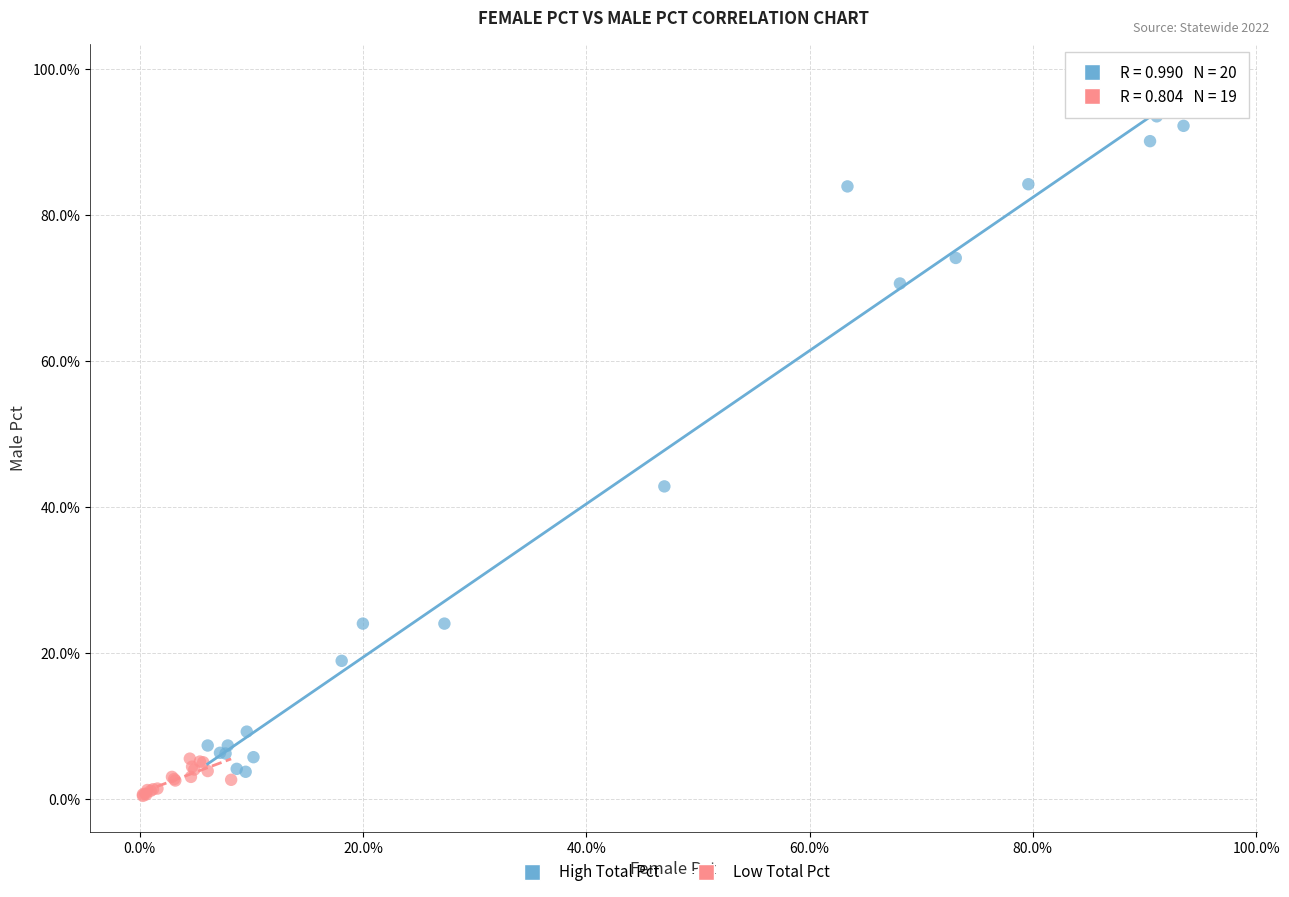

Which series reaches the maximum Y coordinate?

High Total Pct